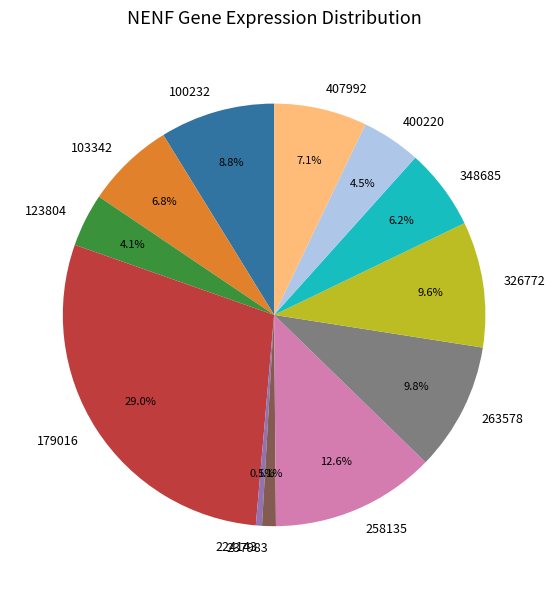

Count the number of slices in the pie.

12